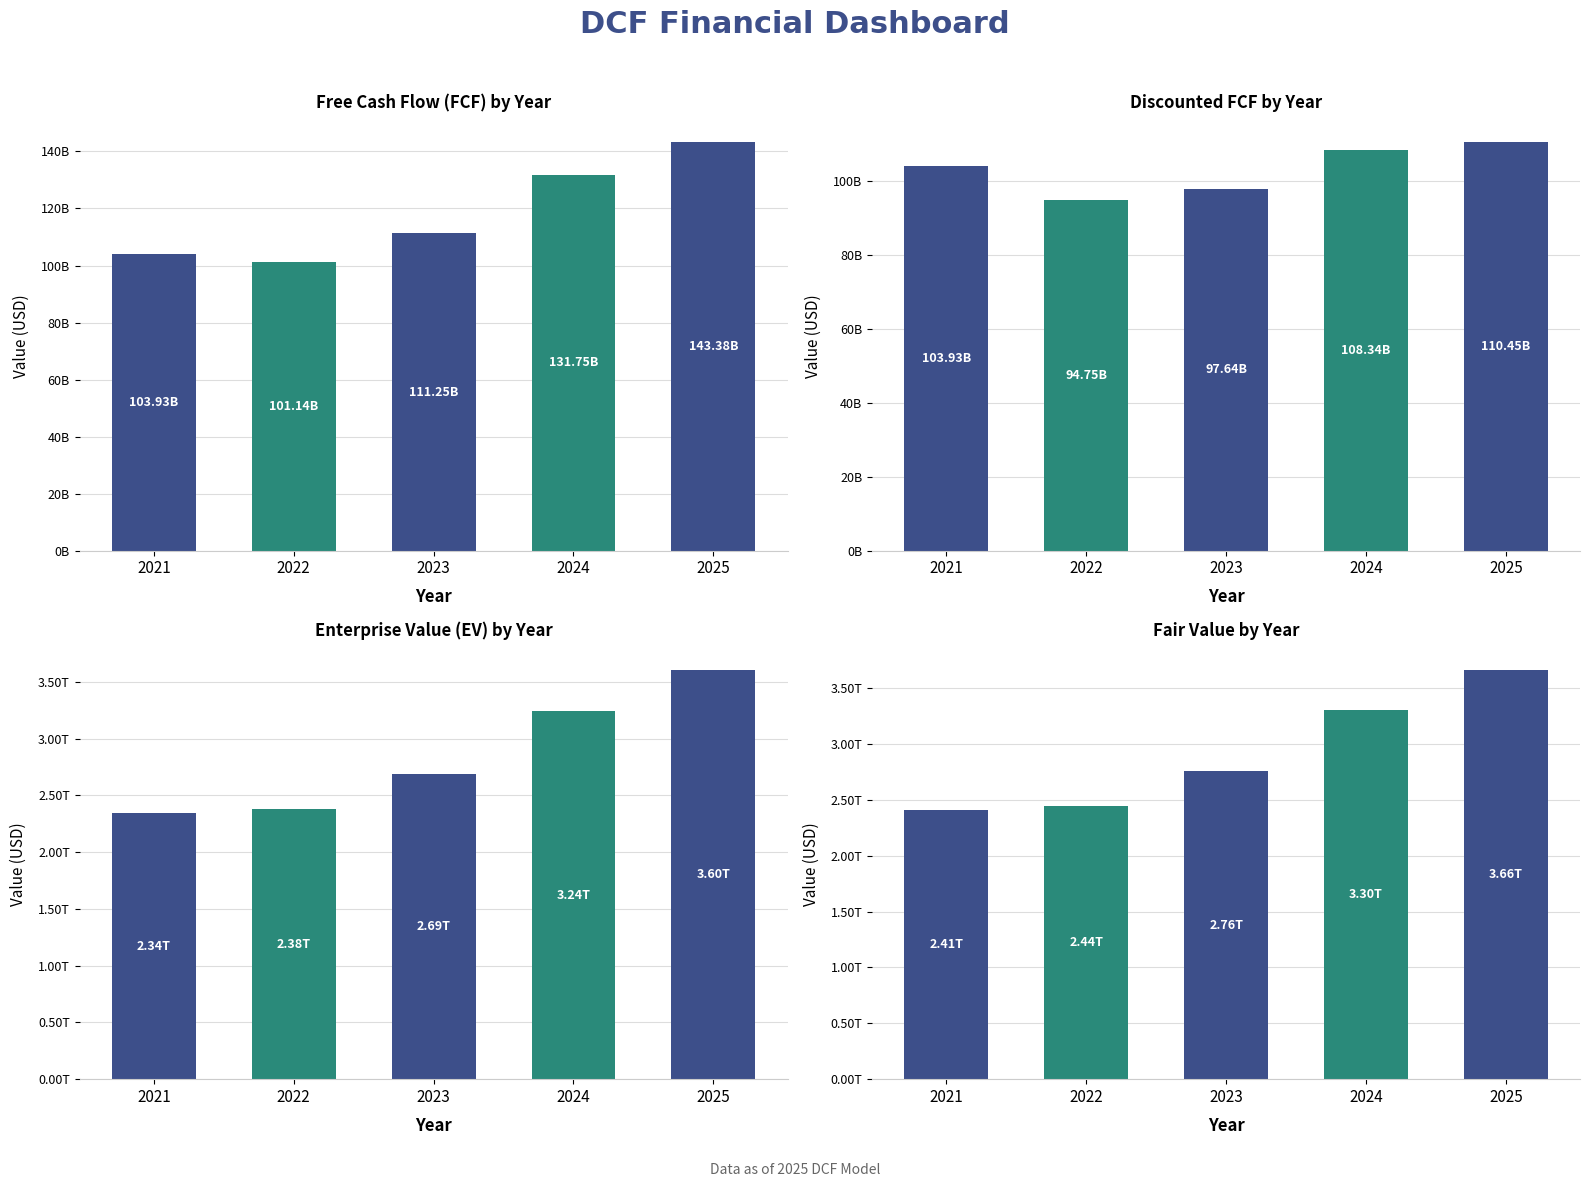

Rank the series by their maximum value, from lowest to highest.

Discounted FCF, FCF, Enterprise Value, Fair Value